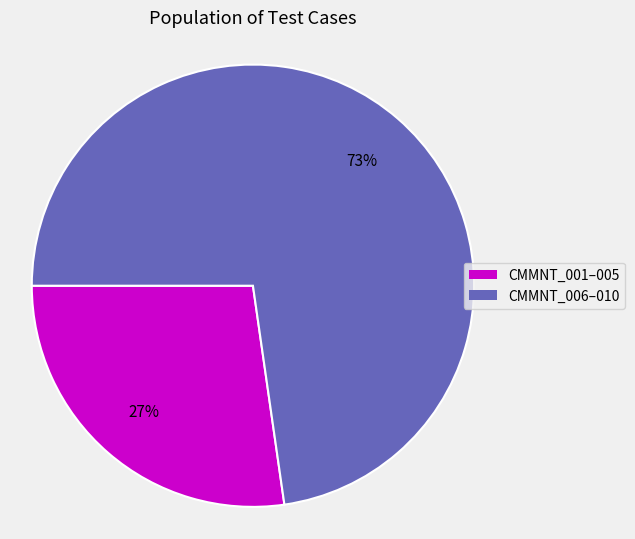

To the nearest percent, what is the average slice percentage?

50%